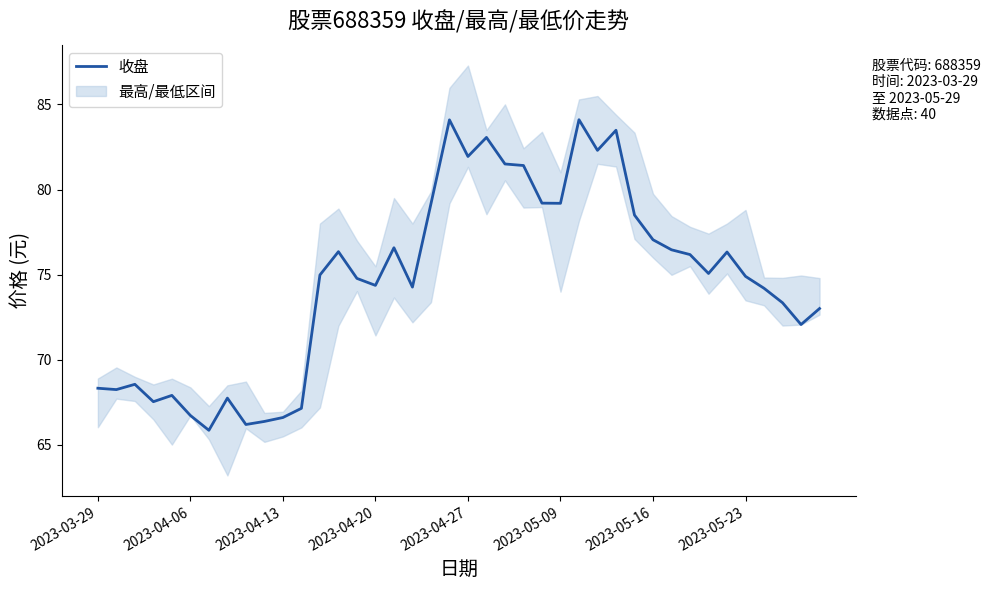

What is the lowest value of the 收盘 series?

65.9